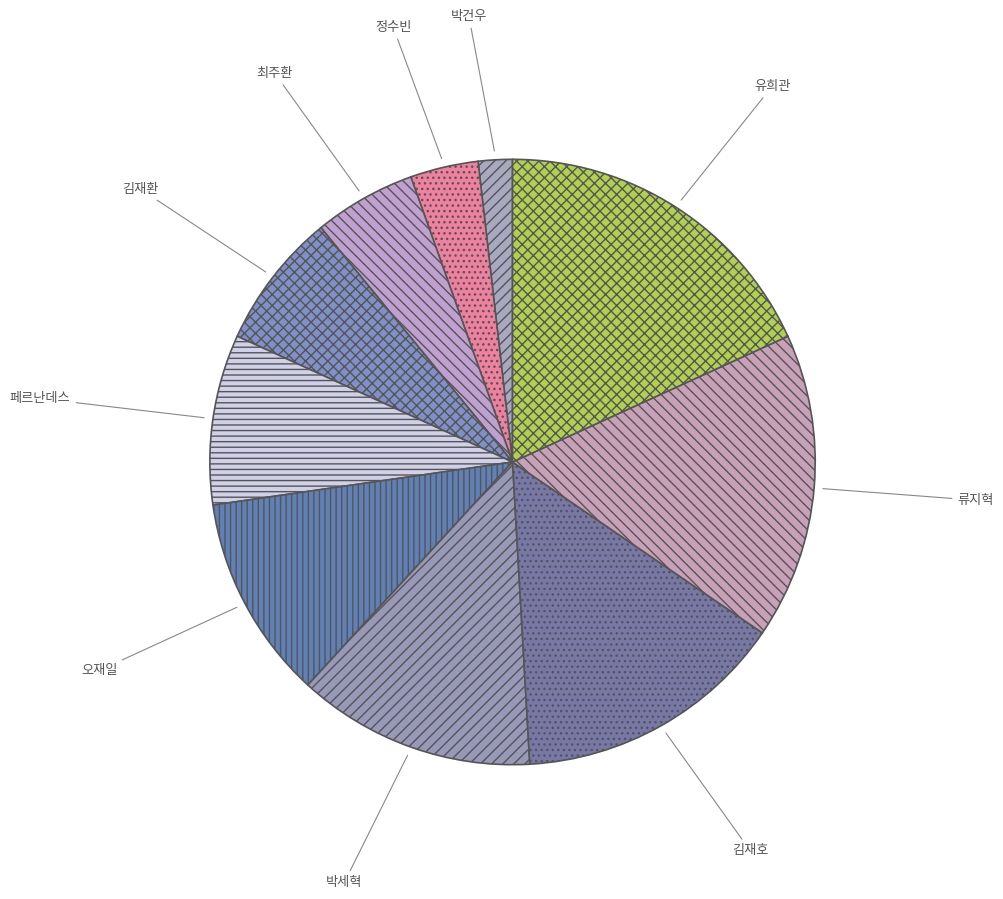

Combined, do 김재호 and 박건우 account for over 50%?

No